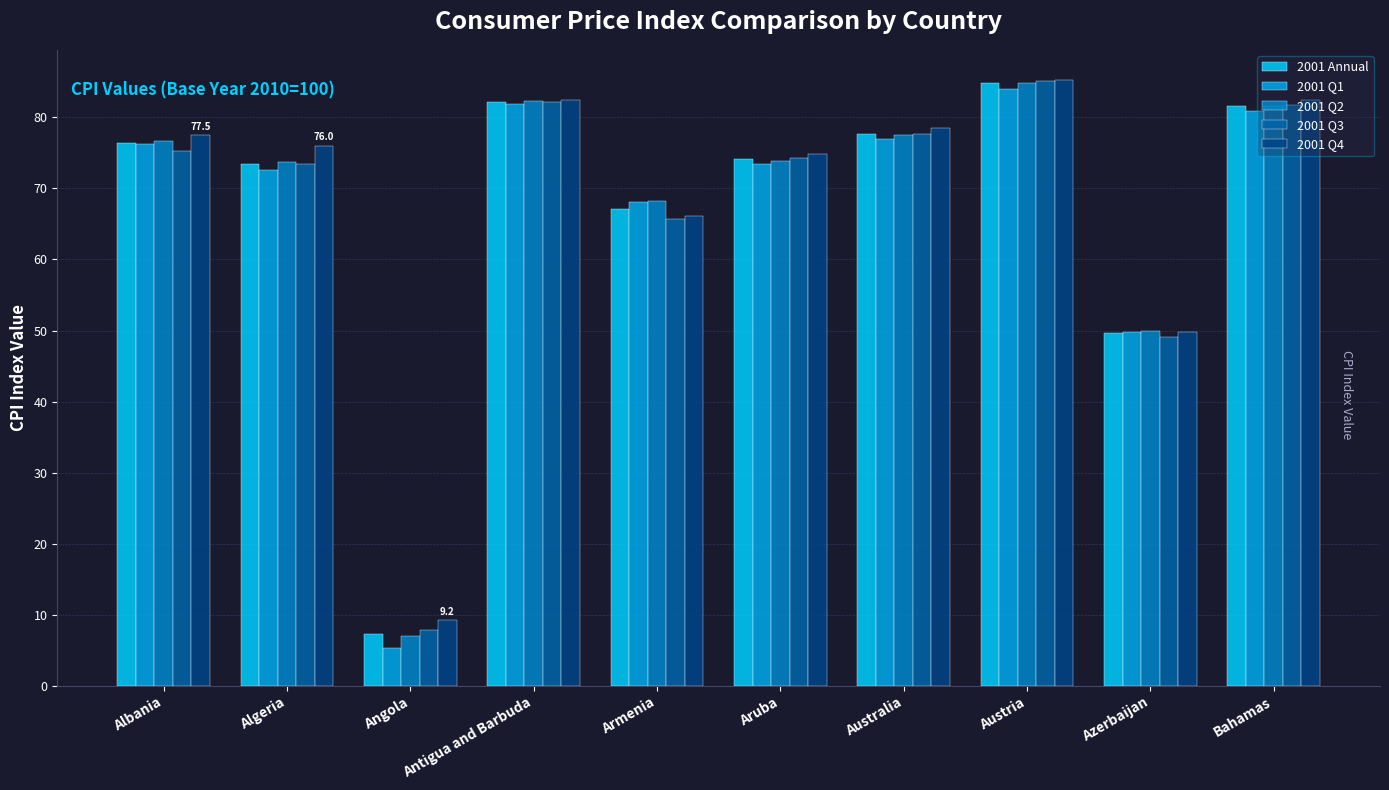

Is it true that 2001 Q1 equals 49.8 at Azerbaijan?

True